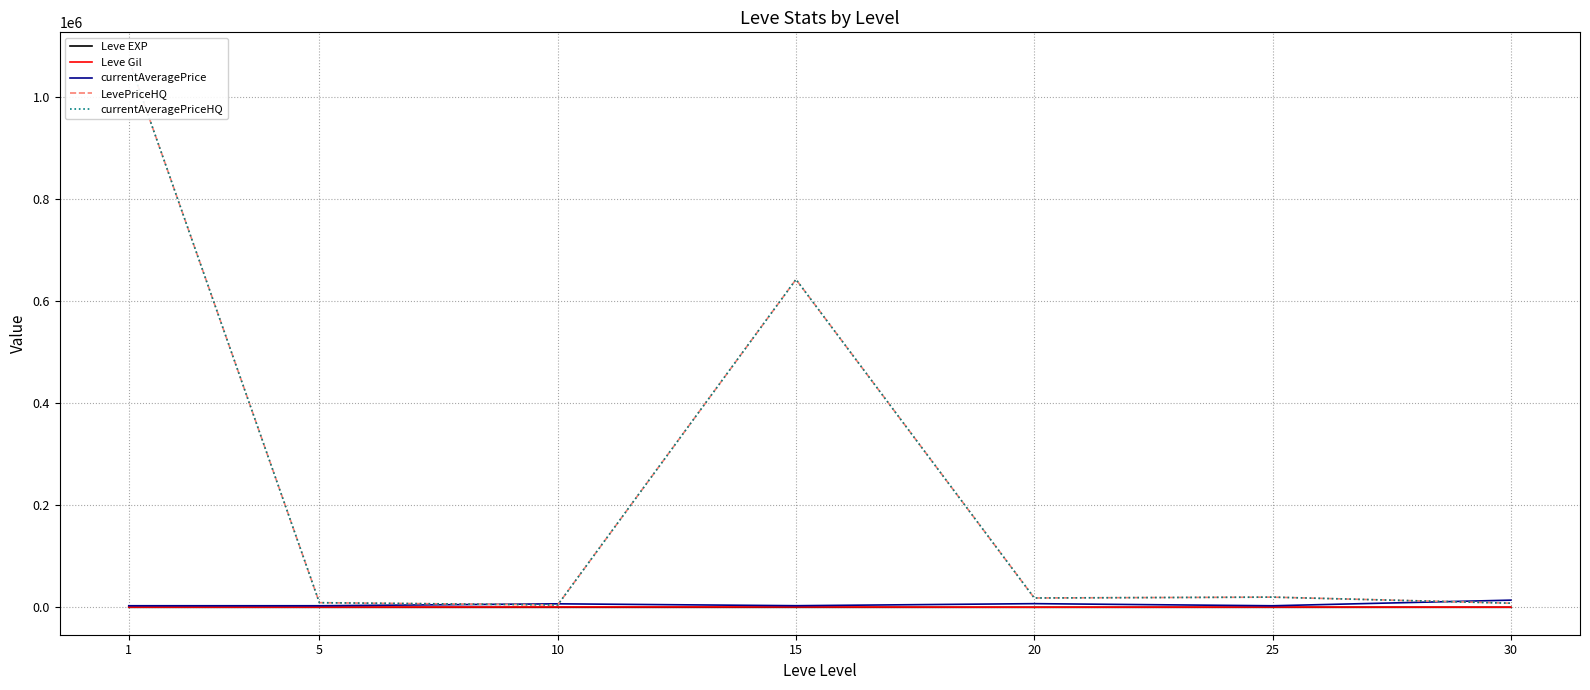

Is this an area chart (filled region under the line)?

No